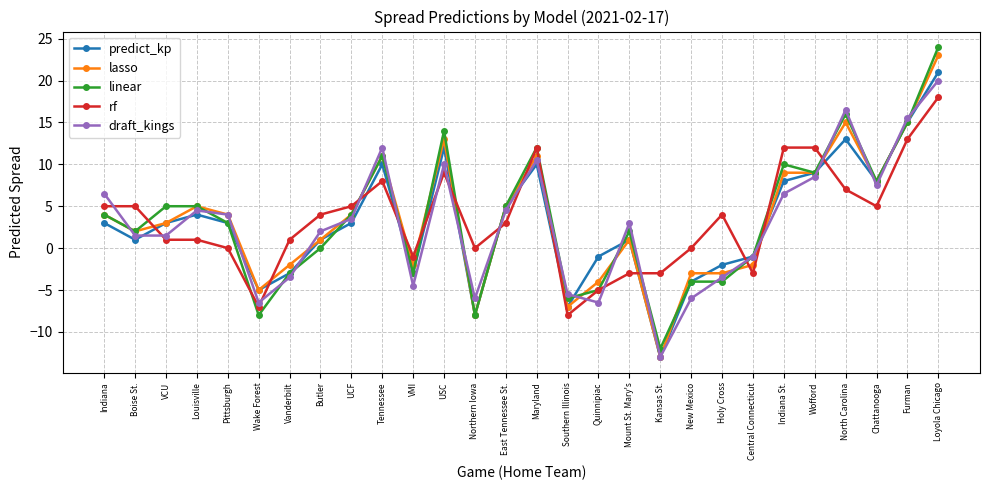

List the series in order of their peak value, lowest first.

rf, draft_kings, predict_kp, lasso, linear